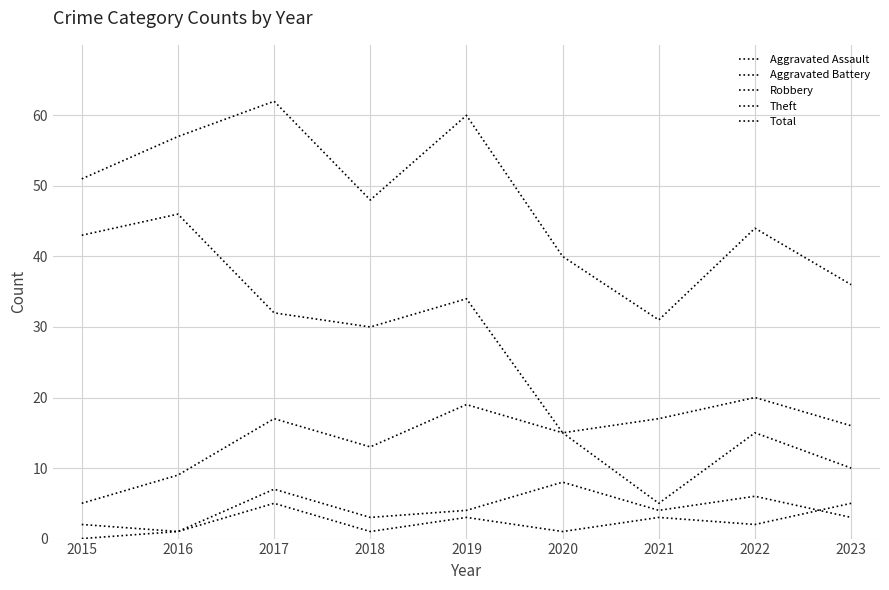

Rank the series at 2015 from lowest to highest value.

Aggravated Assault, Aggravated Battery, Robbery, Theft, Total